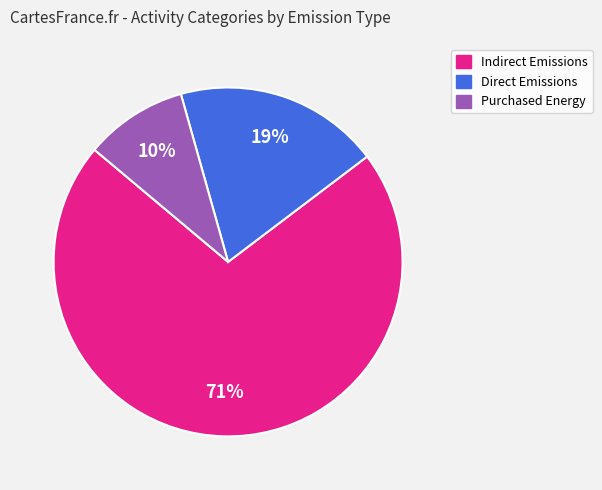

Between Direct Emissions and Purchased Energy, which is larger?

Direct Emissions